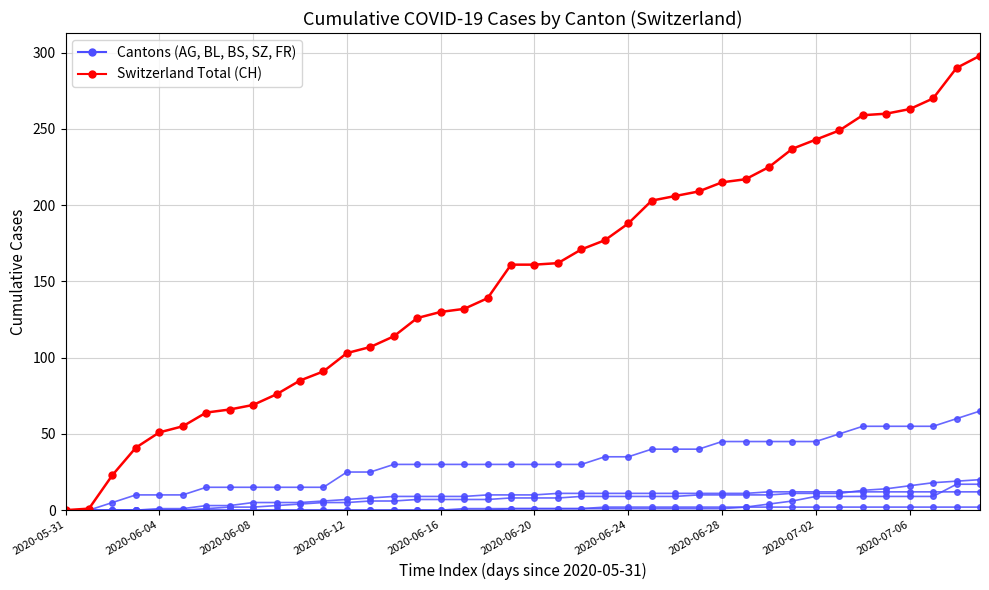

How many series are shown in this chart?

6